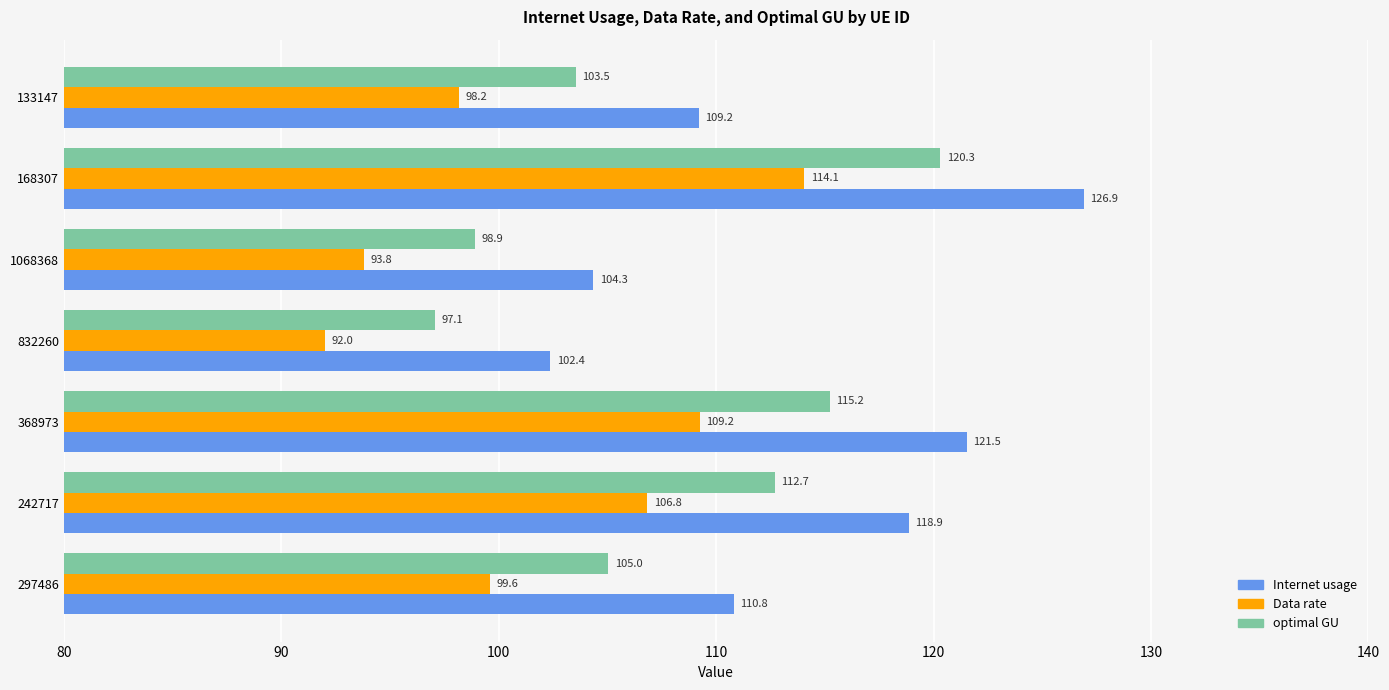

What is the difference between the maximum and minimum values in the Internet usage series?

24.5